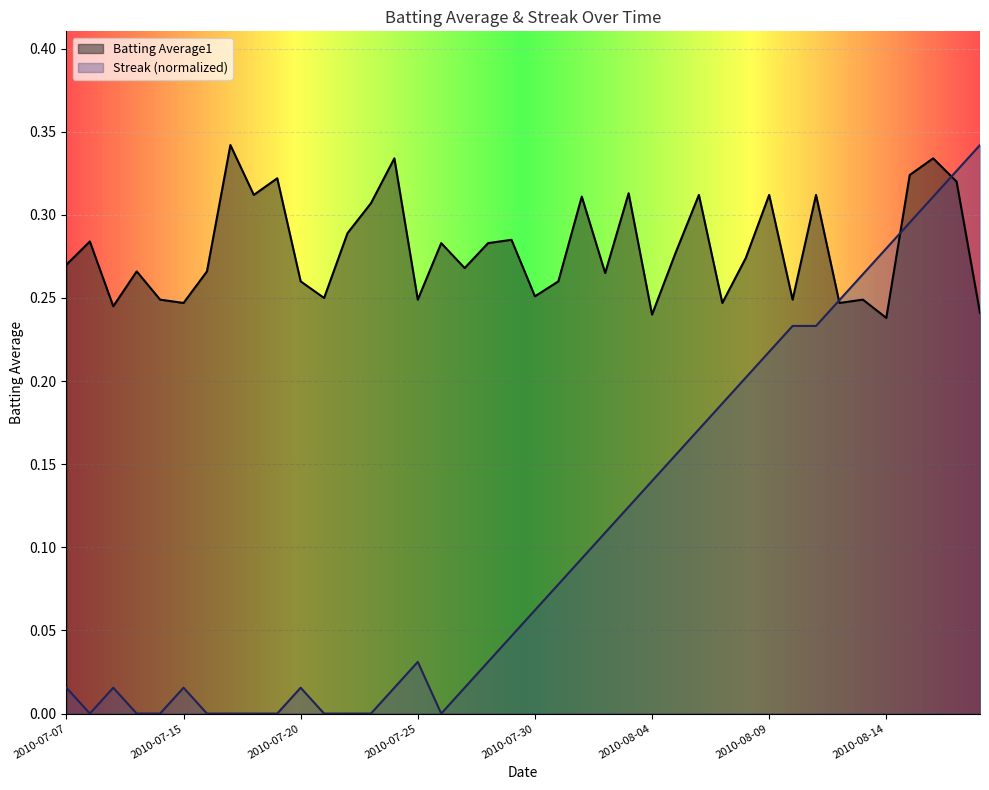

What are all the series names shown in the legend?

Batting Average1, Streak (normalized)